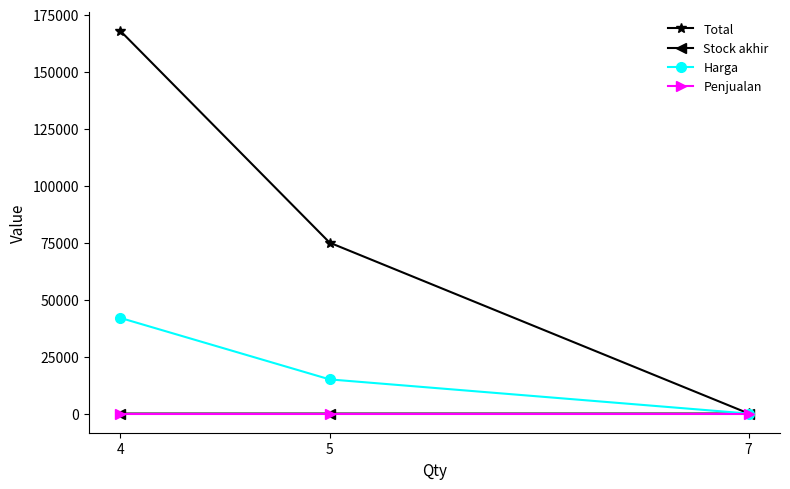

Which series has the widest spread of values?

Total